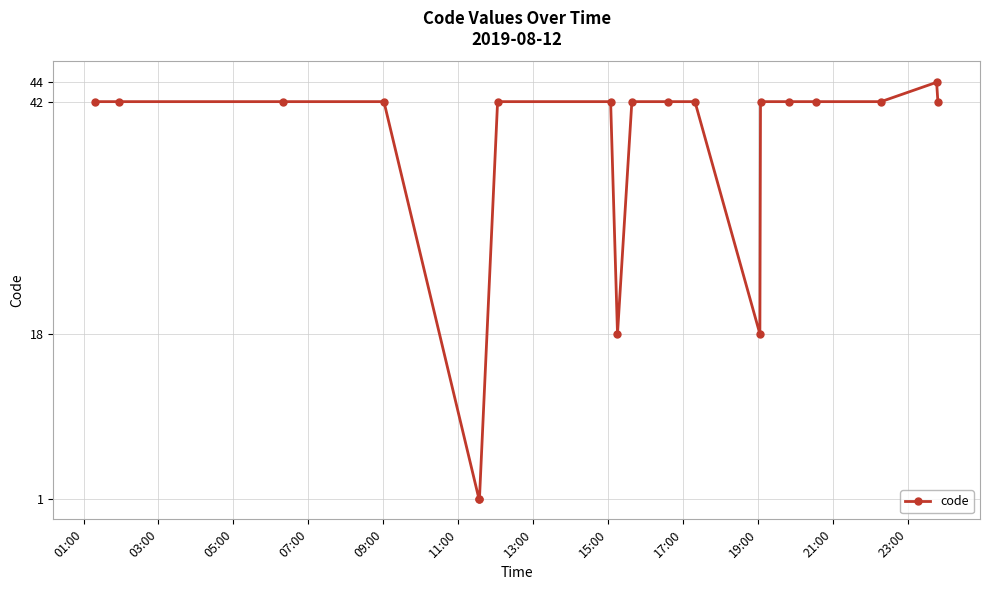

What is the sum of all values?

670